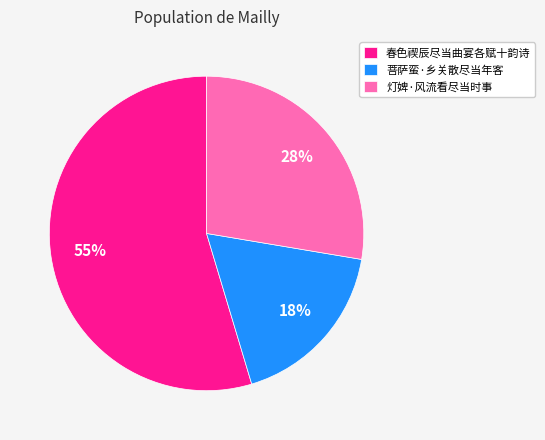

The 灯婢·风流看尽当时事 slice represents 20% of the pie. True or false?

False